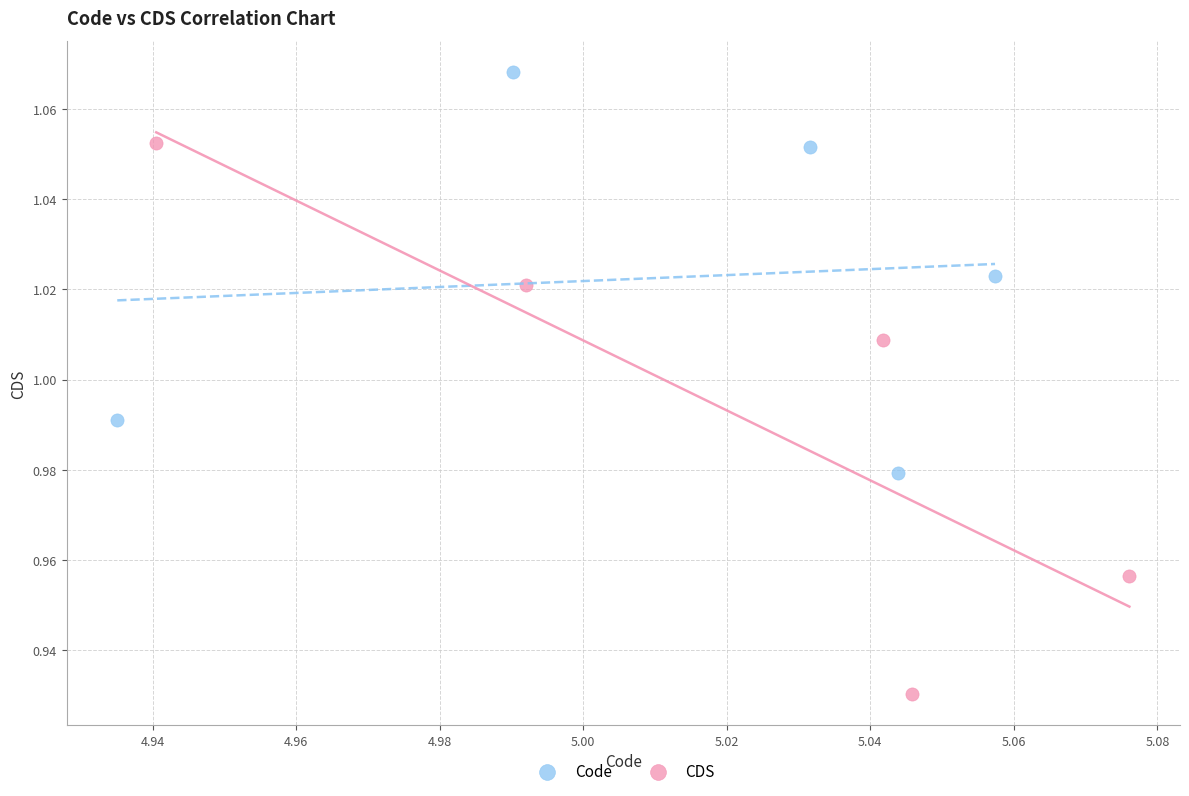

Which series has the widest spread of Y values?

CDS